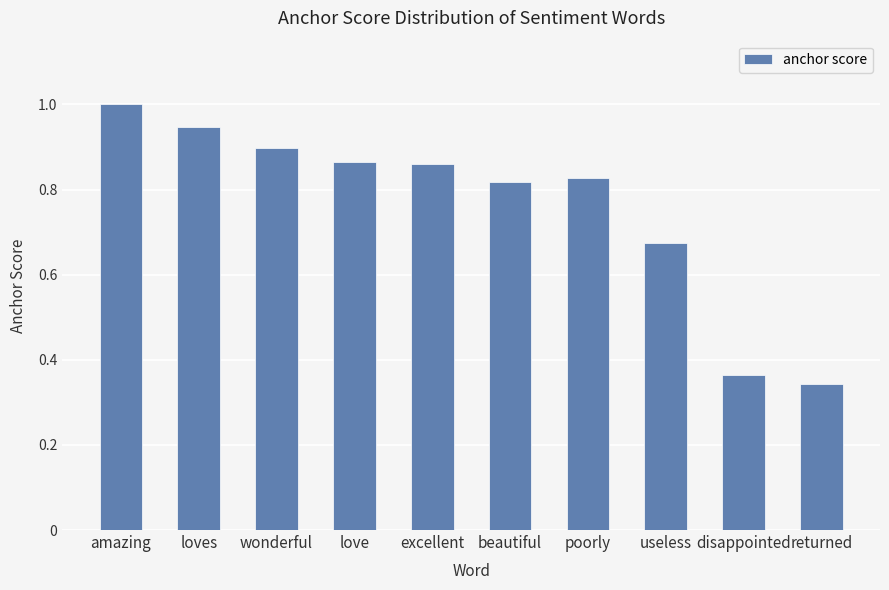

What is the sum of the values at useless and excellent?

1.5